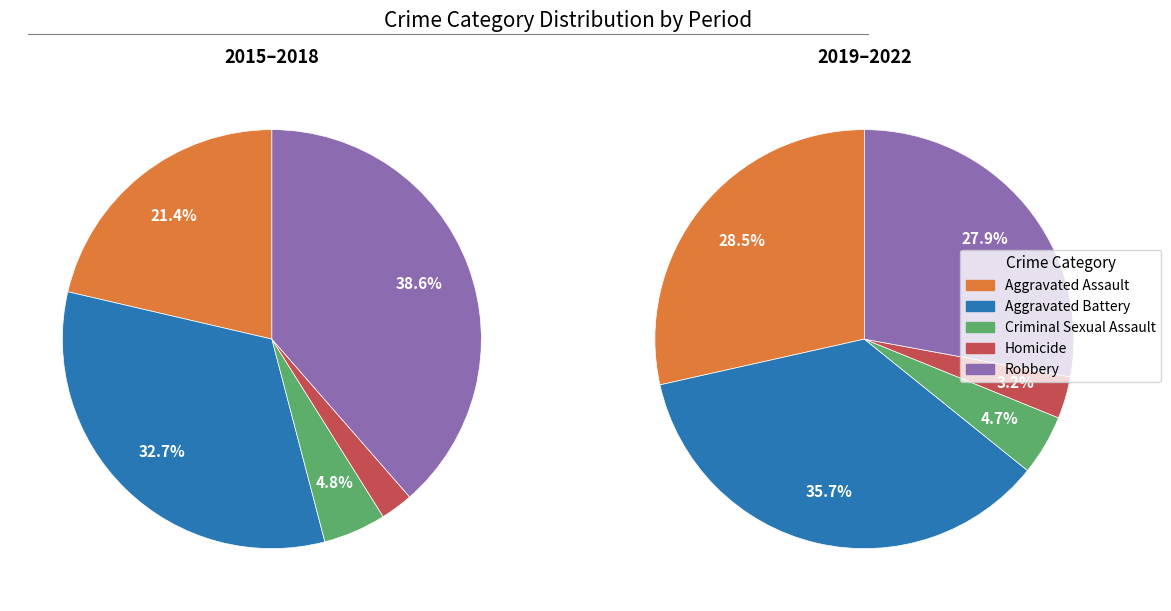

Between Aggravated Battery and 5, which series saw the biggest shift?

Robbery